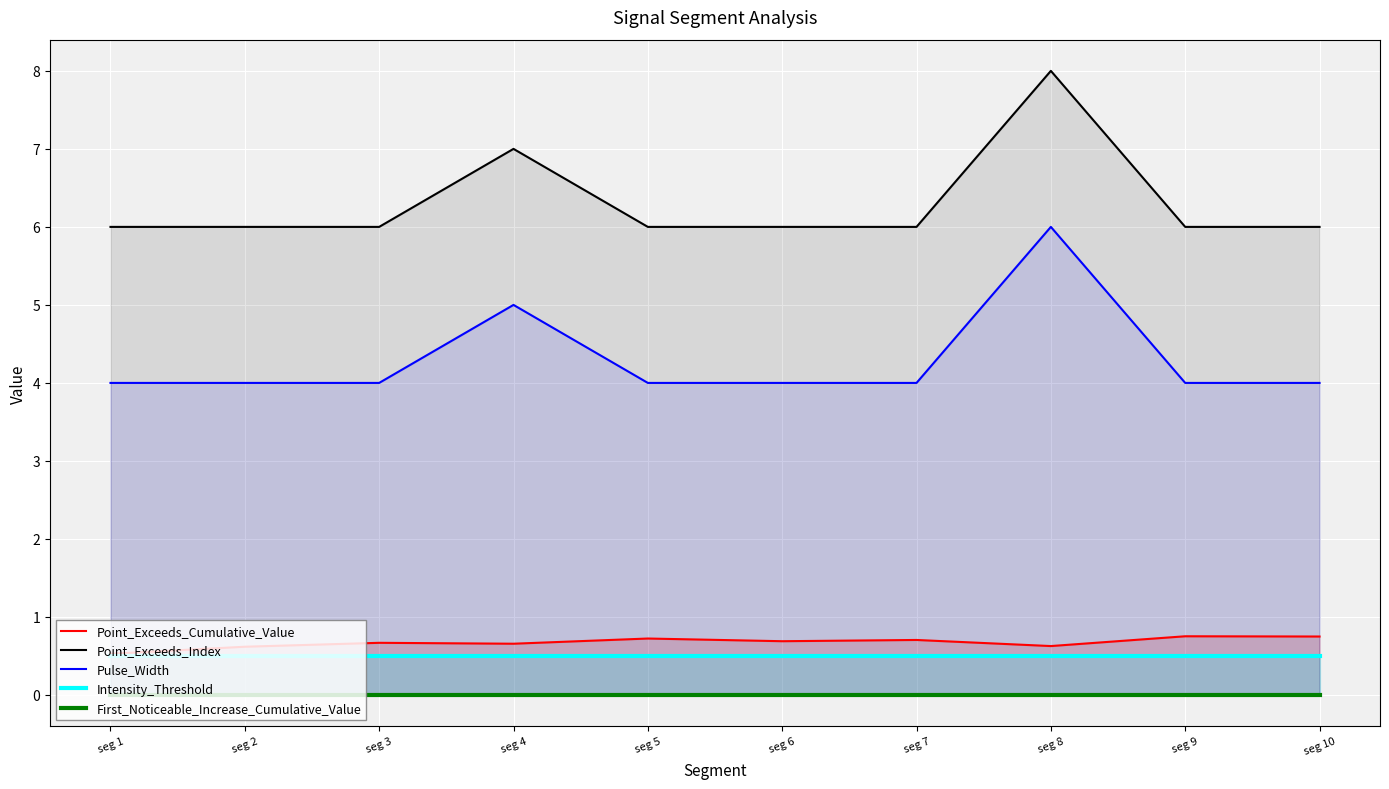

What is the maximum value shown in the chart?

8.0